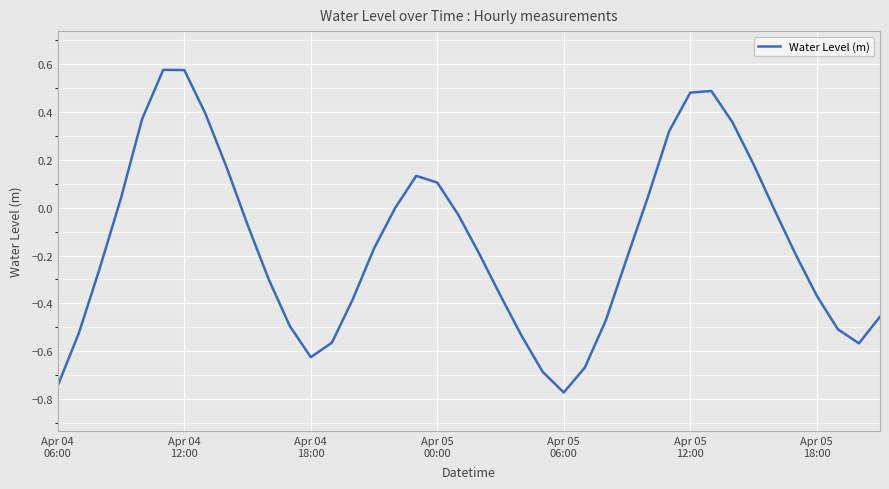

What is the difference between the maximum and minimum values?

1.4